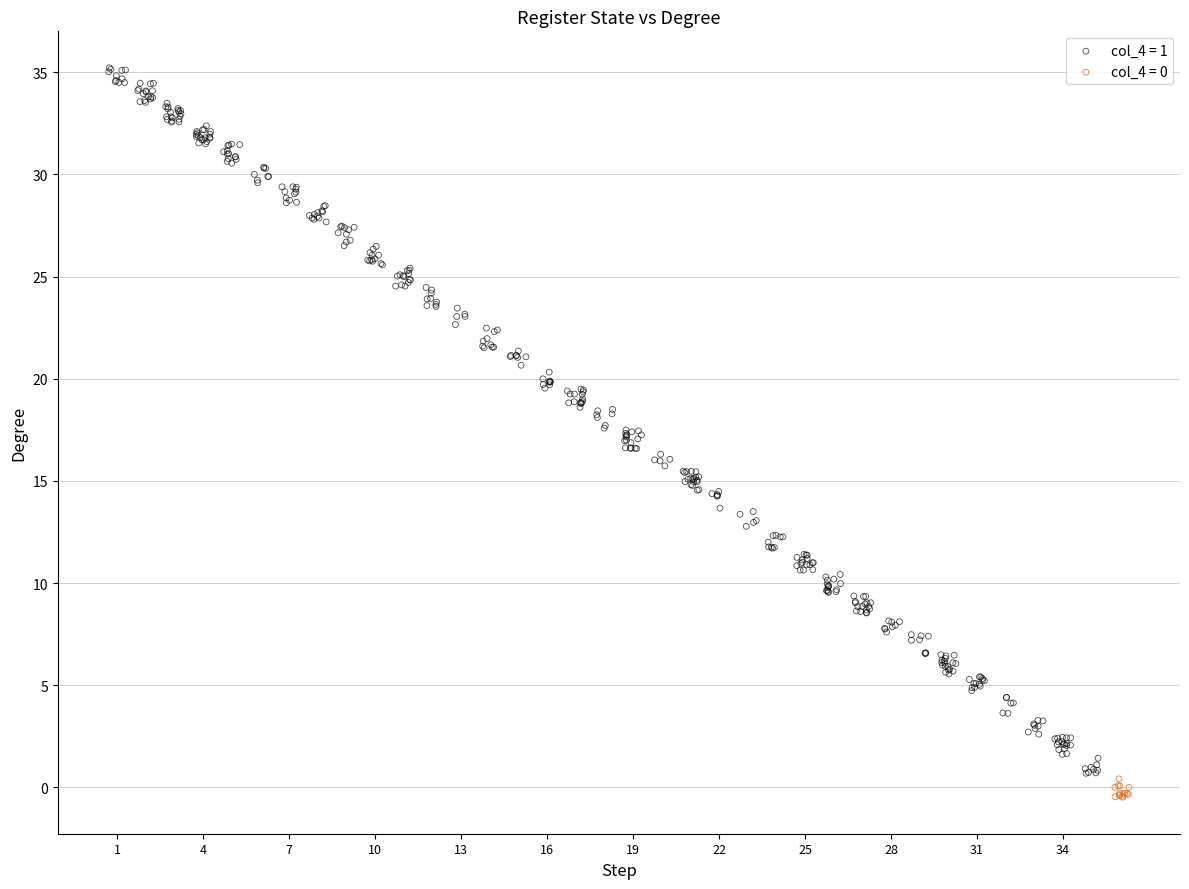

Which series has the widest spread of Y values?

col_4 = 1